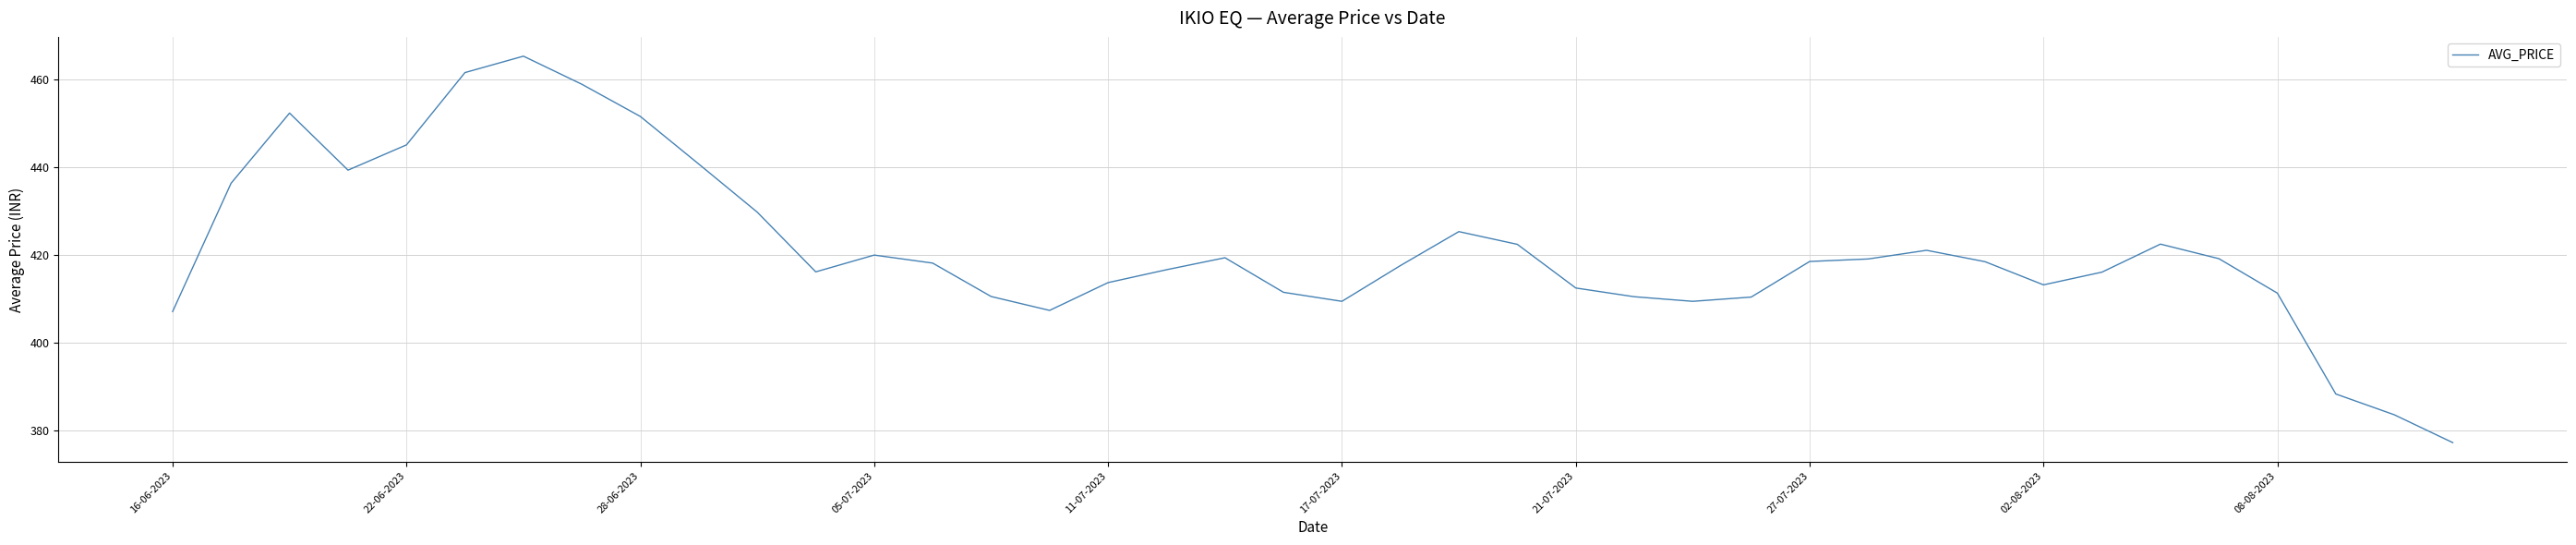

What is the greatest value displayed?

465.3